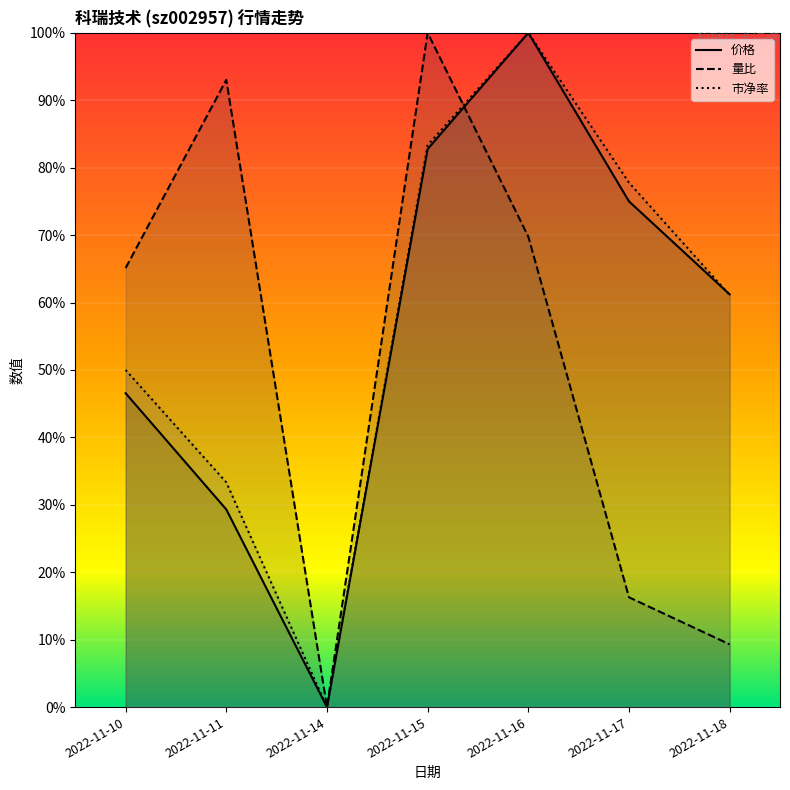

Between 2022-11-16 and 2022-11-14, which is larger?

2022-11-16